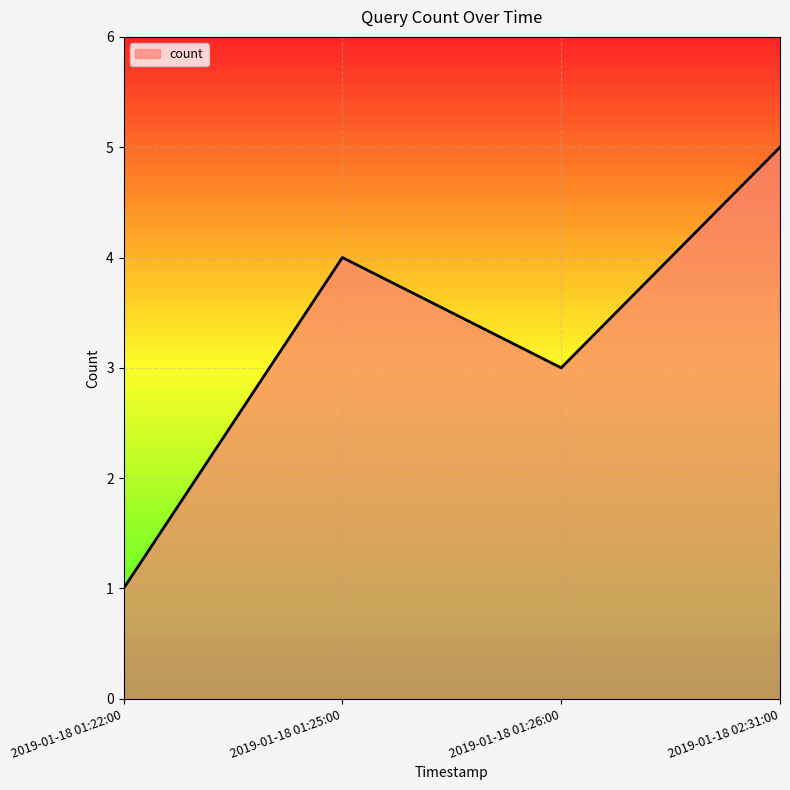

What is the sum of the values at 2019-01-18 01:26:00 and 2019-01-18 01:22:00?

4